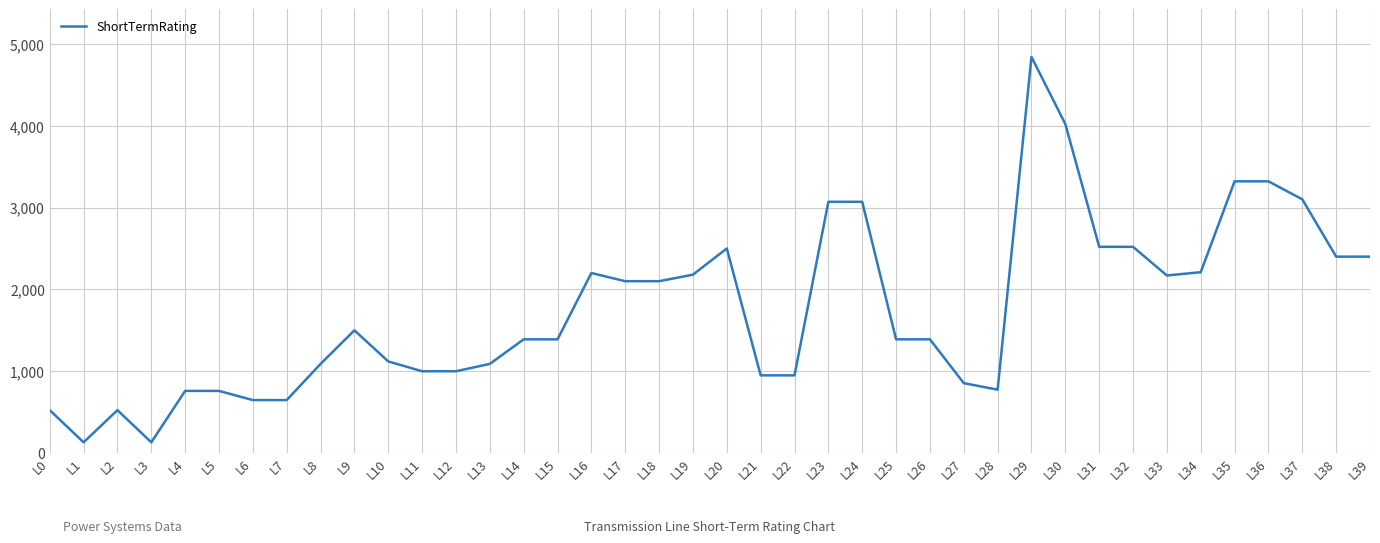

Which category has the highest value across all series?

L29